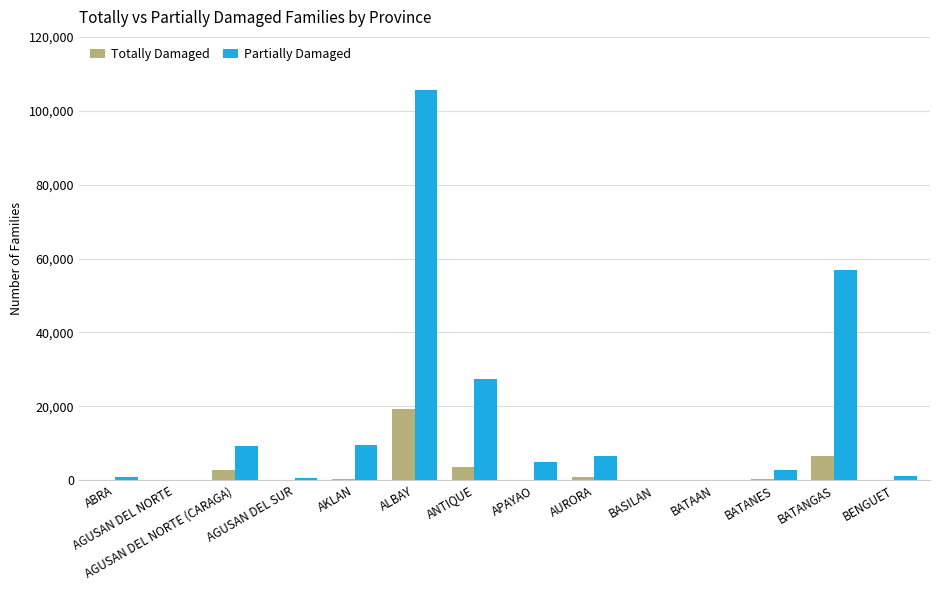

At which label is Partially Damaged closest to 52757?

BATANGAS